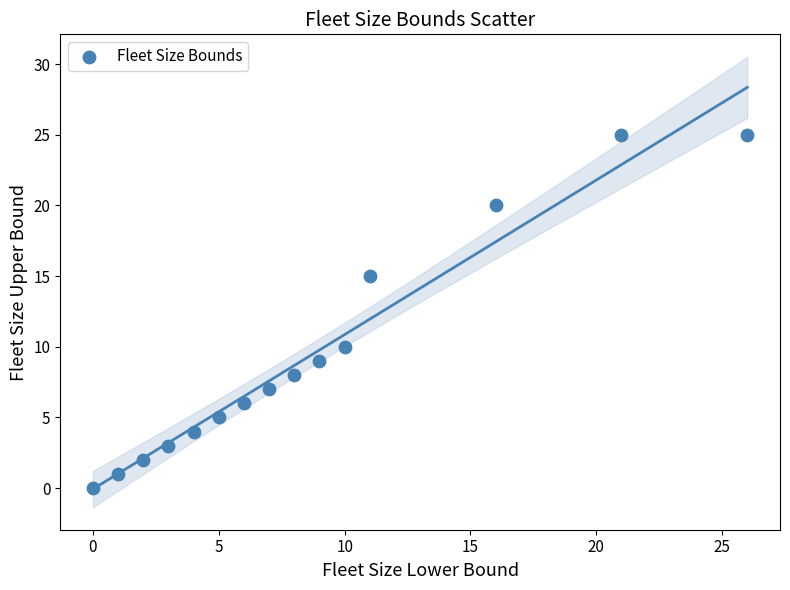

What is the range of X values (max minus min)?

26